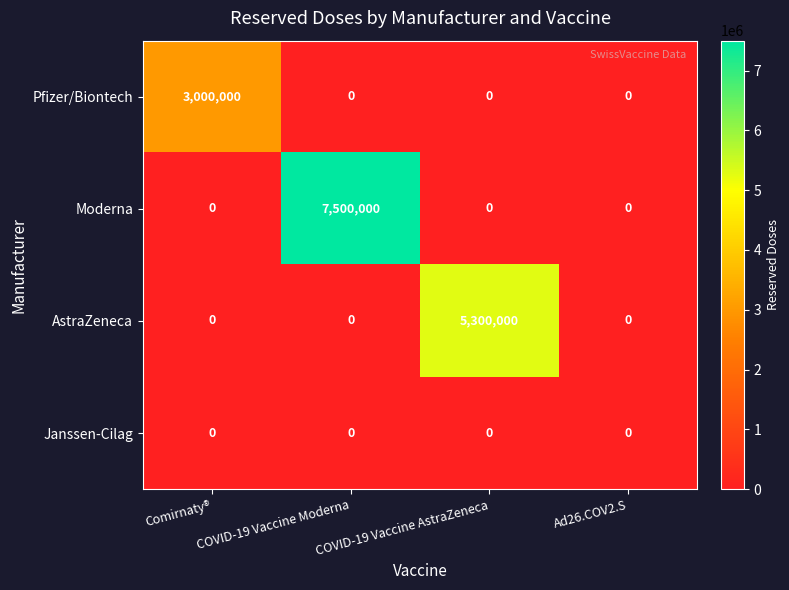

Which category has the highest value across all series?

COVID-19 Vaccine Moderna